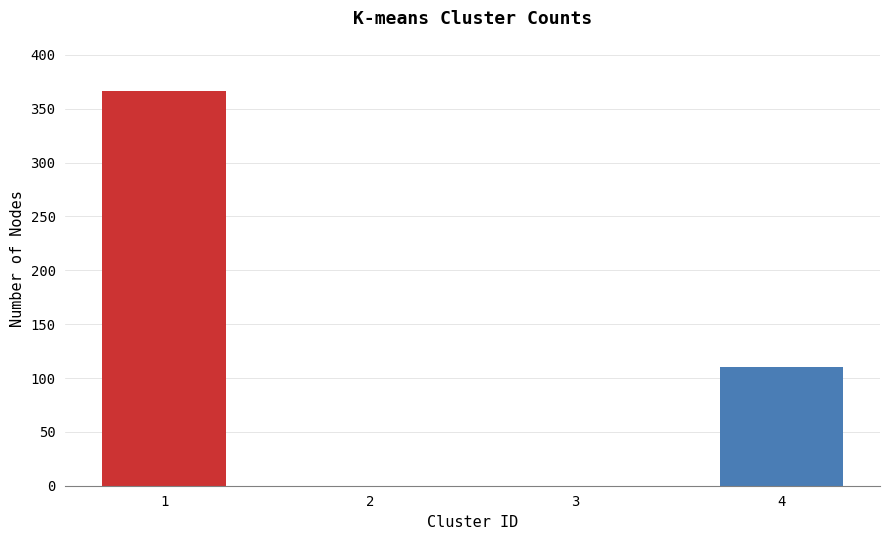

Reading left to right, transcribe all the data shown in this chart.

366	0	0	110